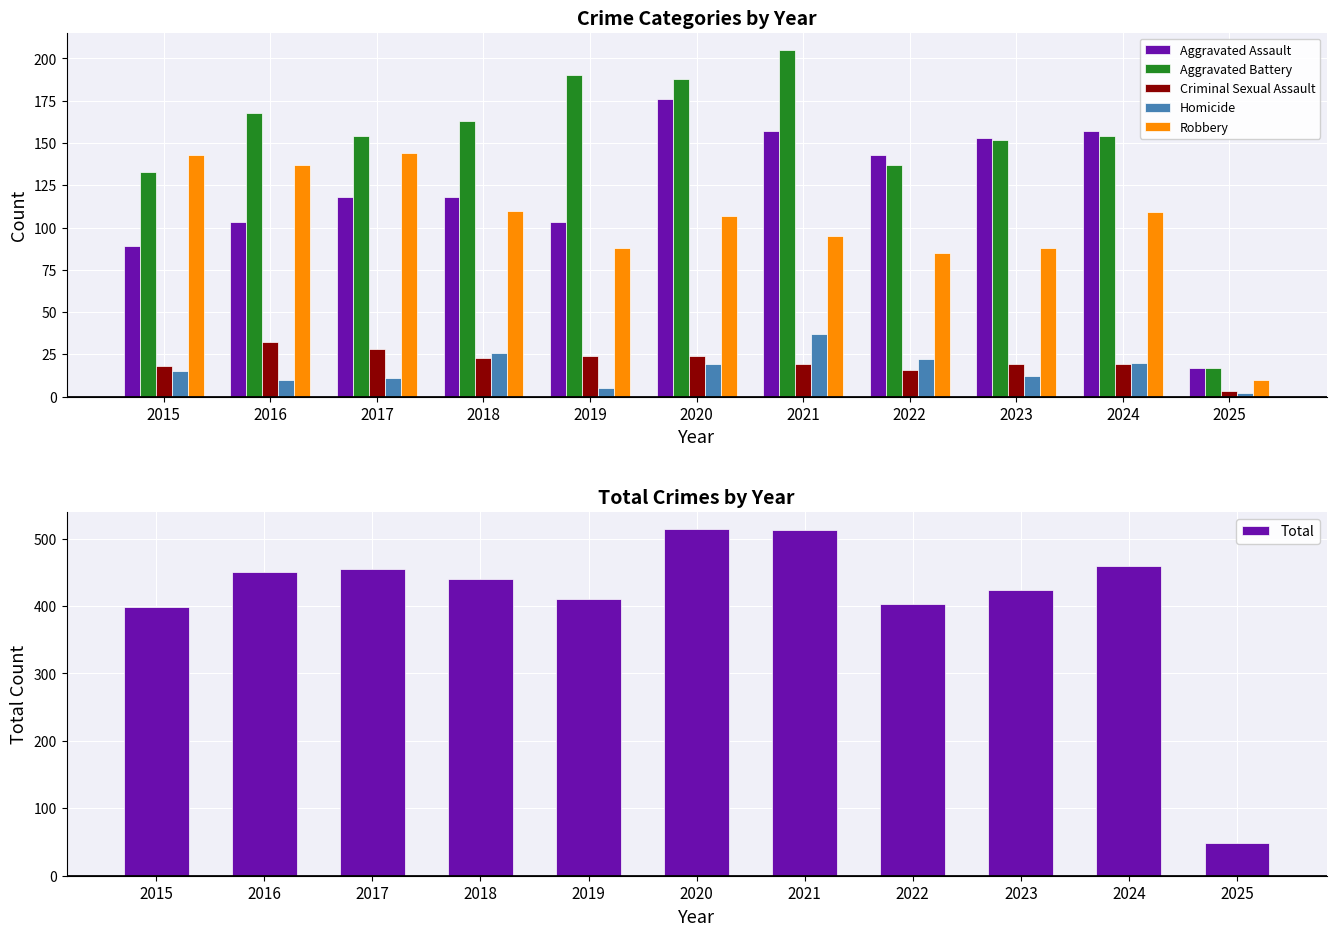

What is the sum of the Homicide values at 2018 and 2021?

63